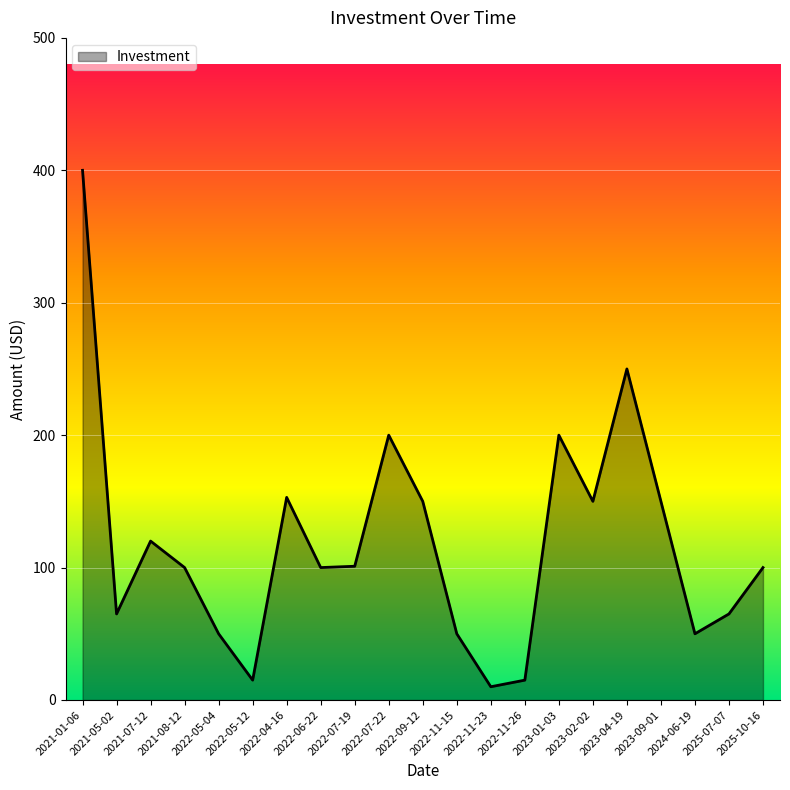

At which label does the data first exceed 100?

2021-01-06